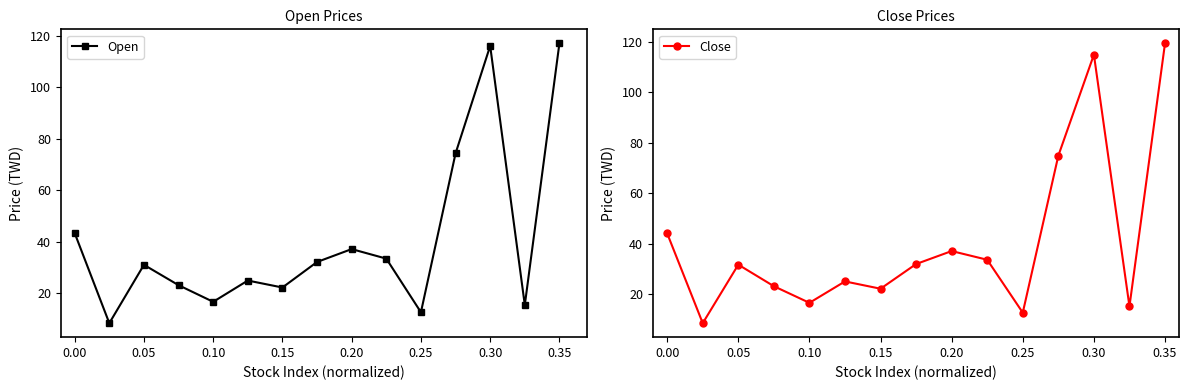

Does the chart display data point markers on the line(s)?

Yes